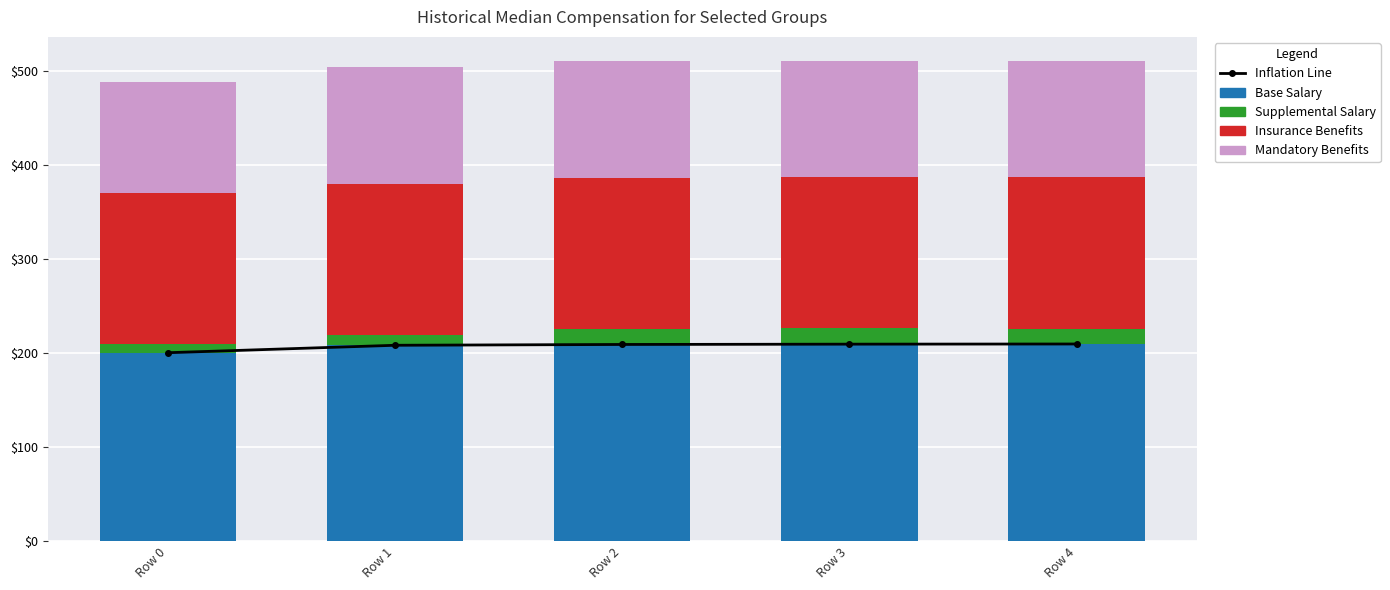

At which category is the sum across all series the highest?

Row 3